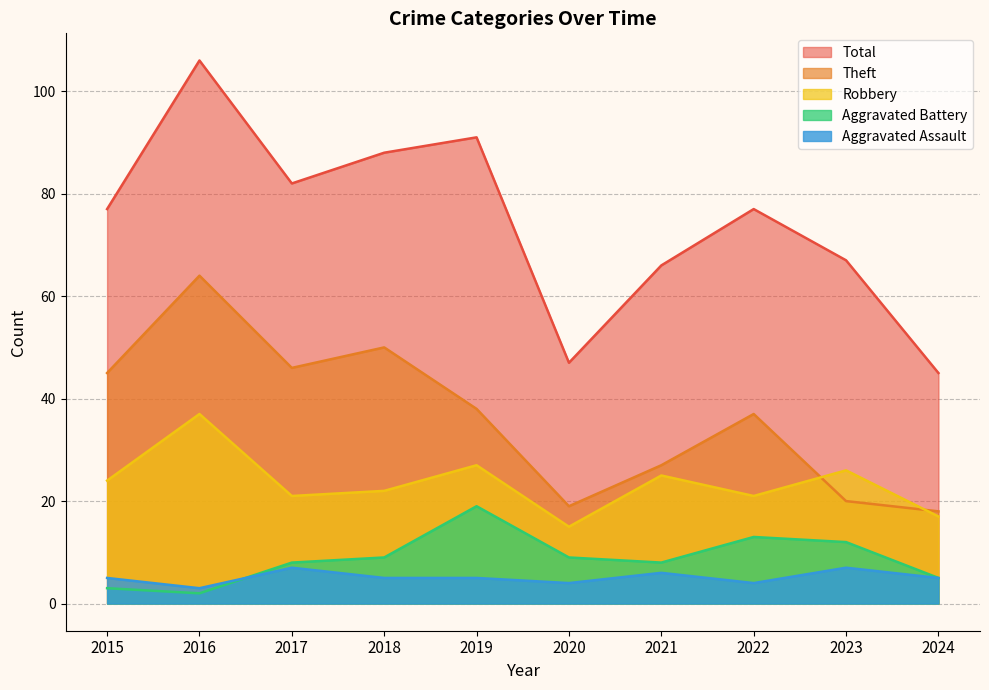

List the series in order of their peak value, lowest first.

Aggravated Assault, Aggravated Battery, Robbery, Theft, Total